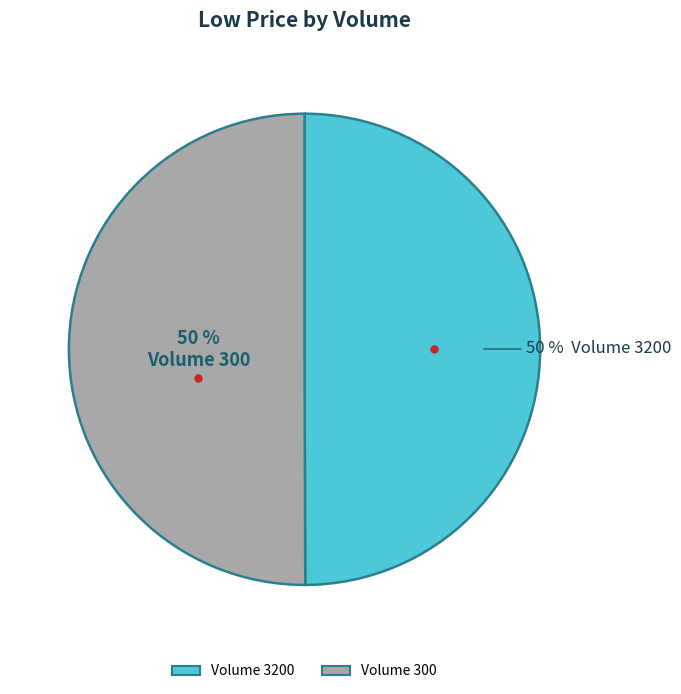

To the nearest percent, what is the average slice percentage?

50%